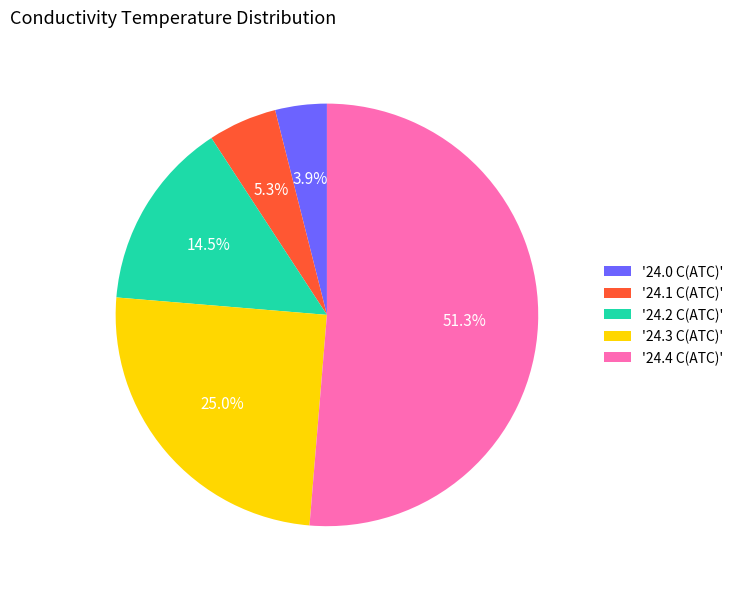

Between '24.4 C(ATC)' and '24.0 C(ATC)', which is larger?

'24.4 C(ATC)'